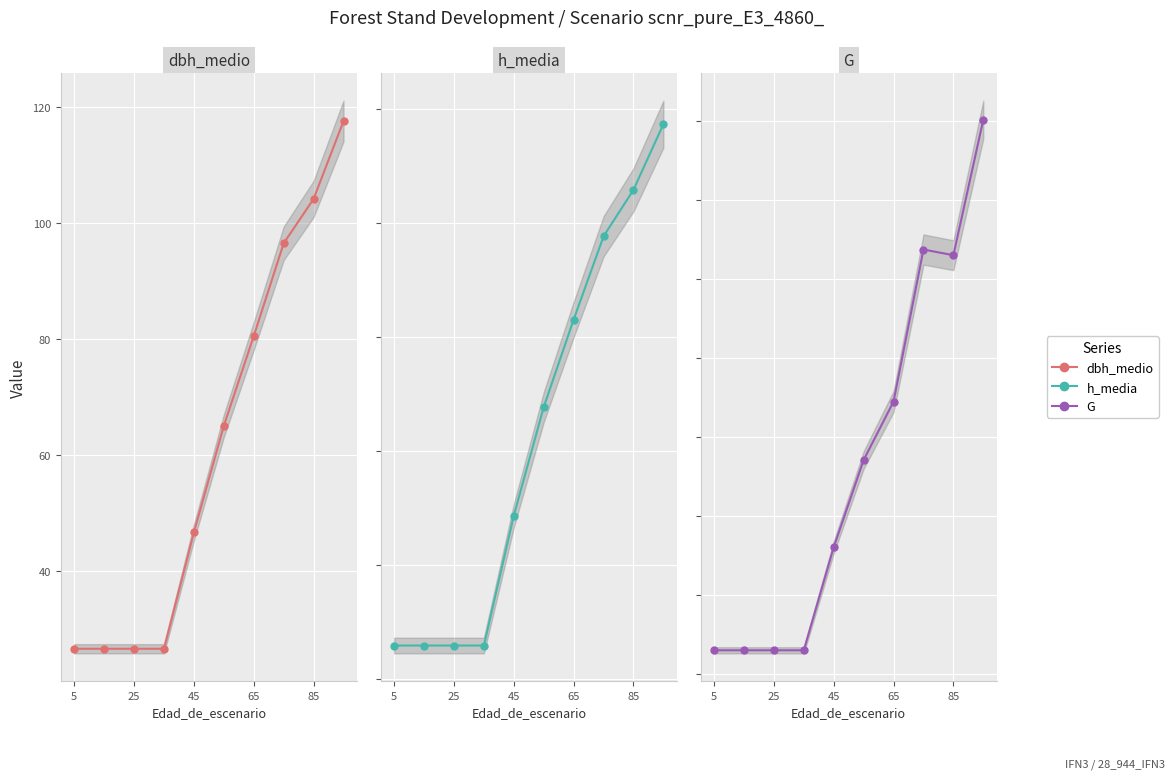

What value does the G series have at 85?

15.7